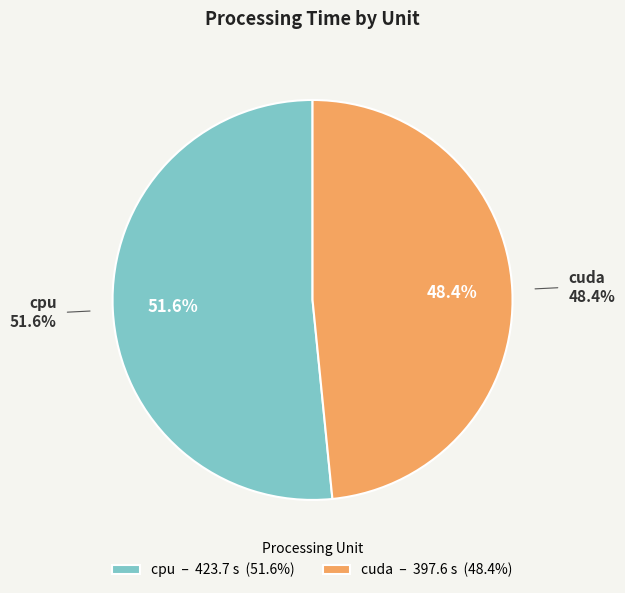

Which category has the smallest portion of the pie?

cuda